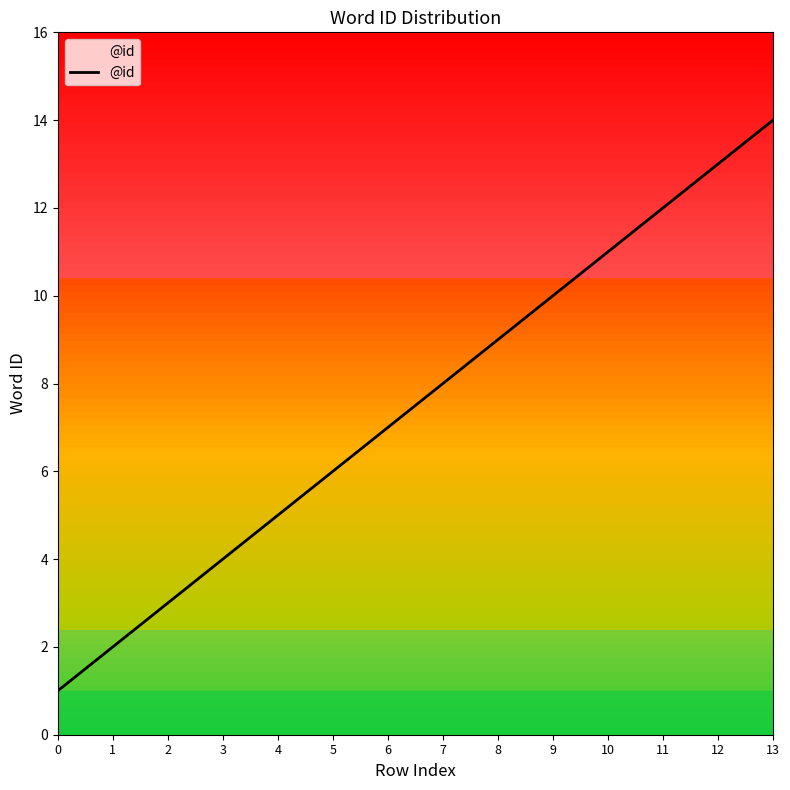

What is the change in value from 10 to 11?

+1